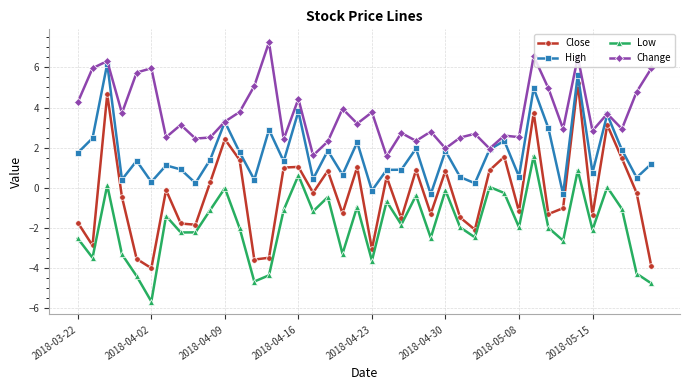

Which series has the largest total across all categories?

Change